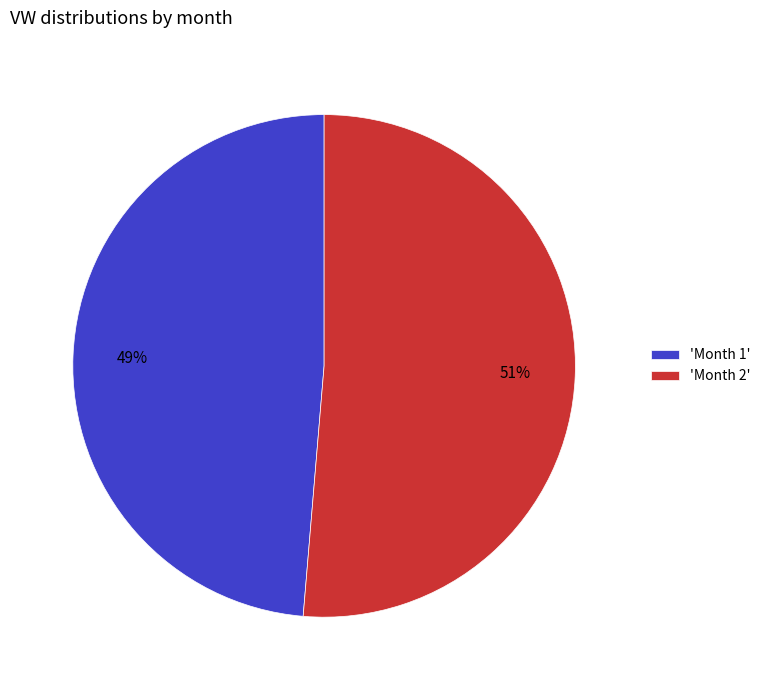

Is there a majority slice in this chart?

Yes